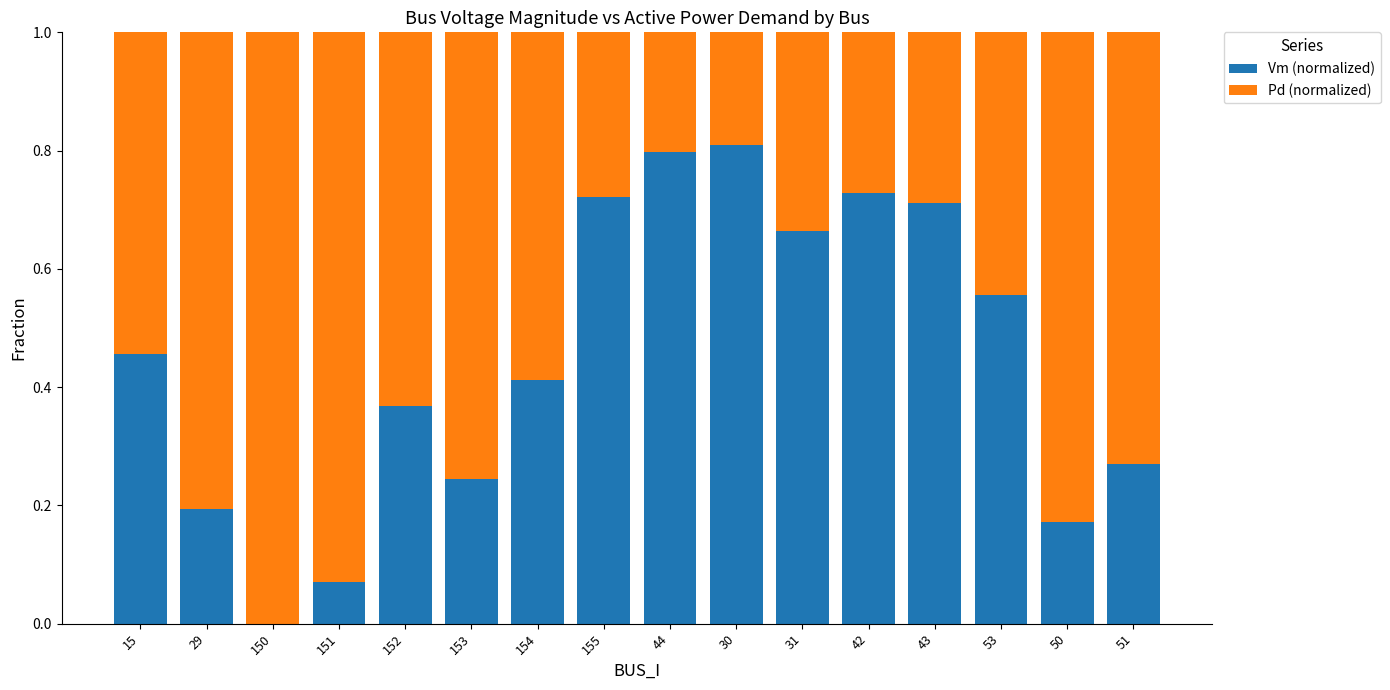

How many series are shown in this chart?

2